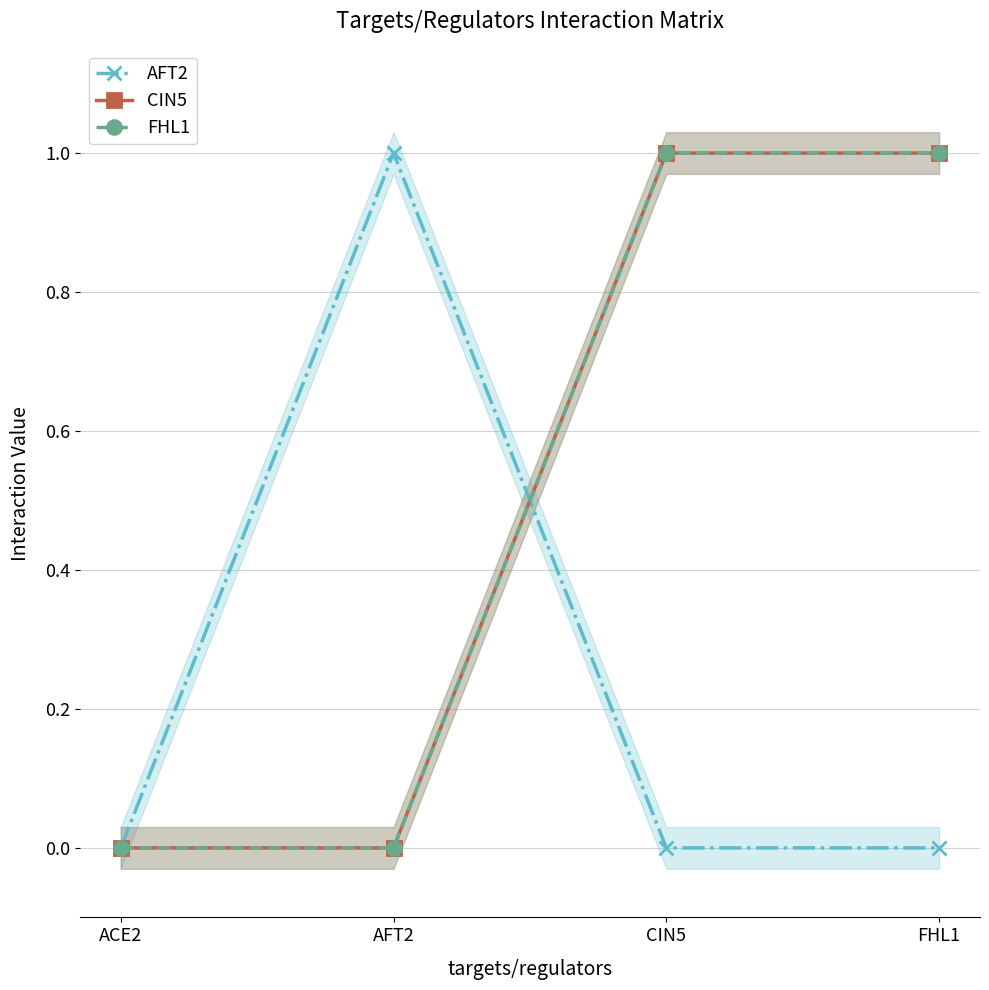

Between AFT2 and CIN5, which series saw the biggest shift?

AFT2